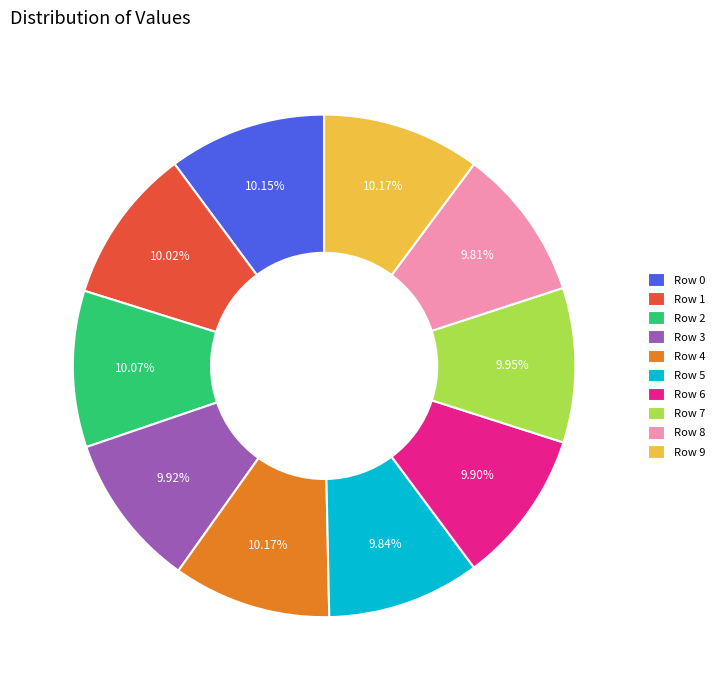

To the nearest percent, what is the average slice percentage?

10%